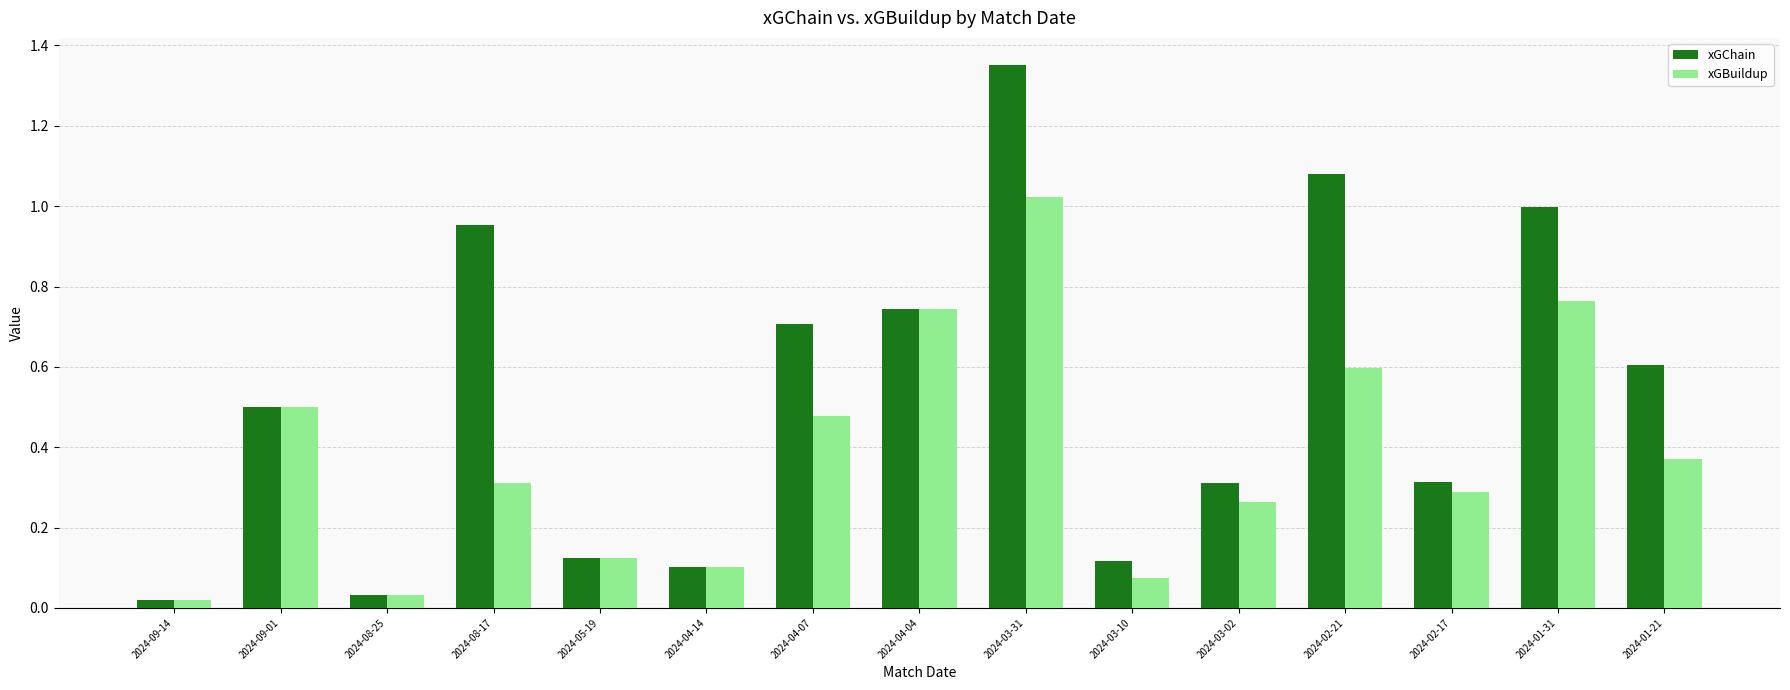

What is the difference between the maximum and minimum values in the xGChain series?

1.3